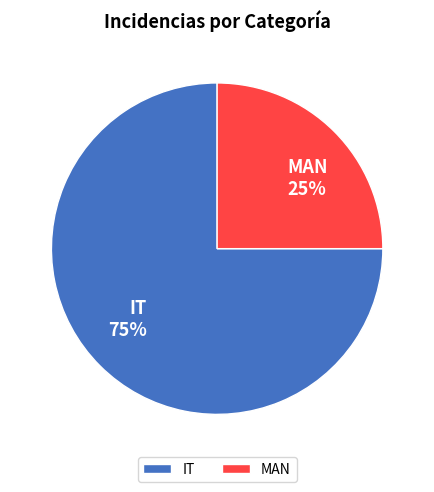

What is the smallest slice in the pie chart?

MAN